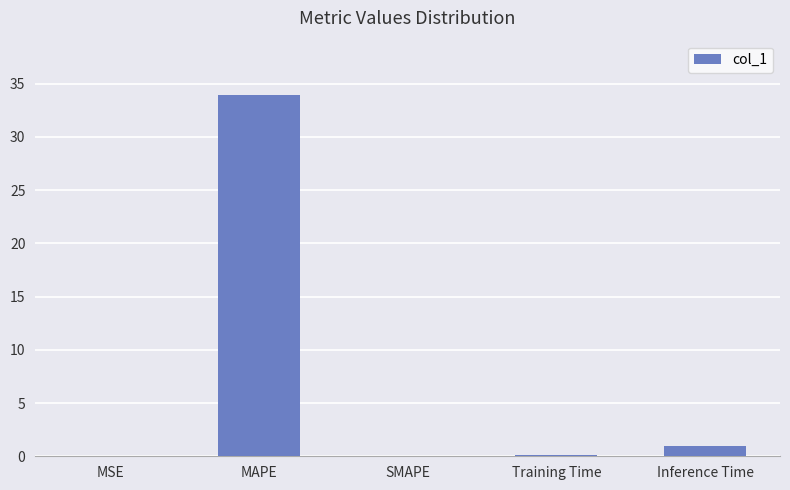

Are the bars horizontal?

No